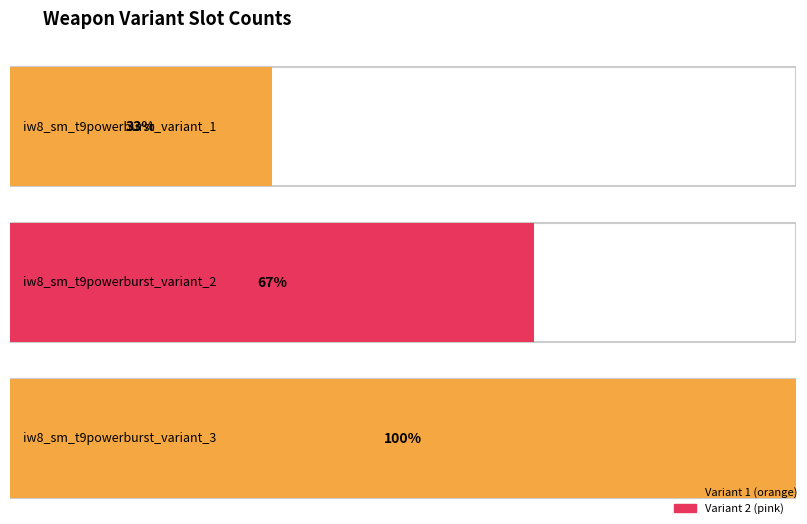

Does the chart contain stacked bars?

No